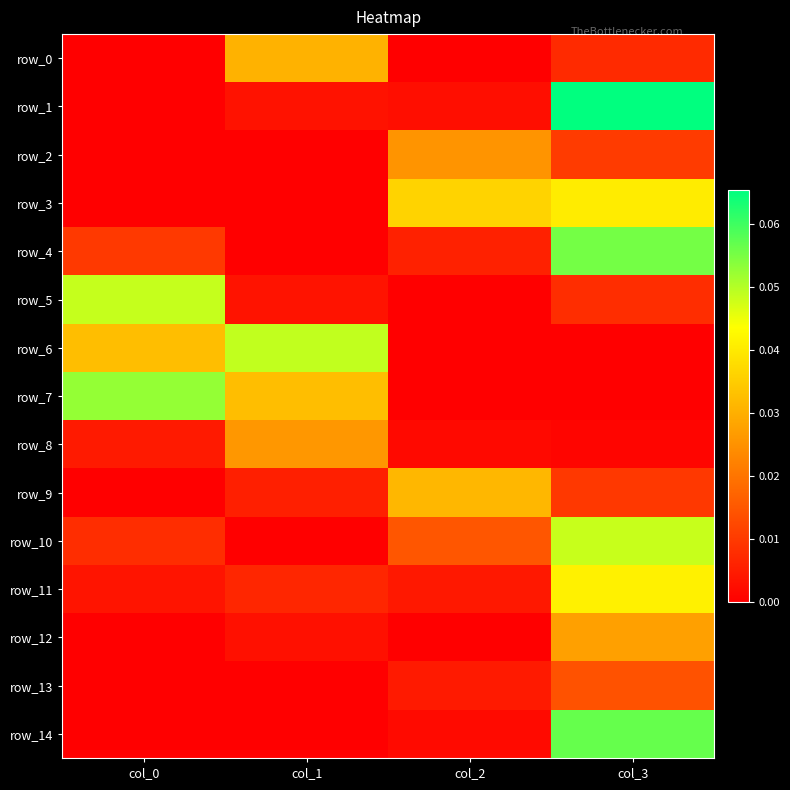

What is the total value across all series at col_0?

0.2